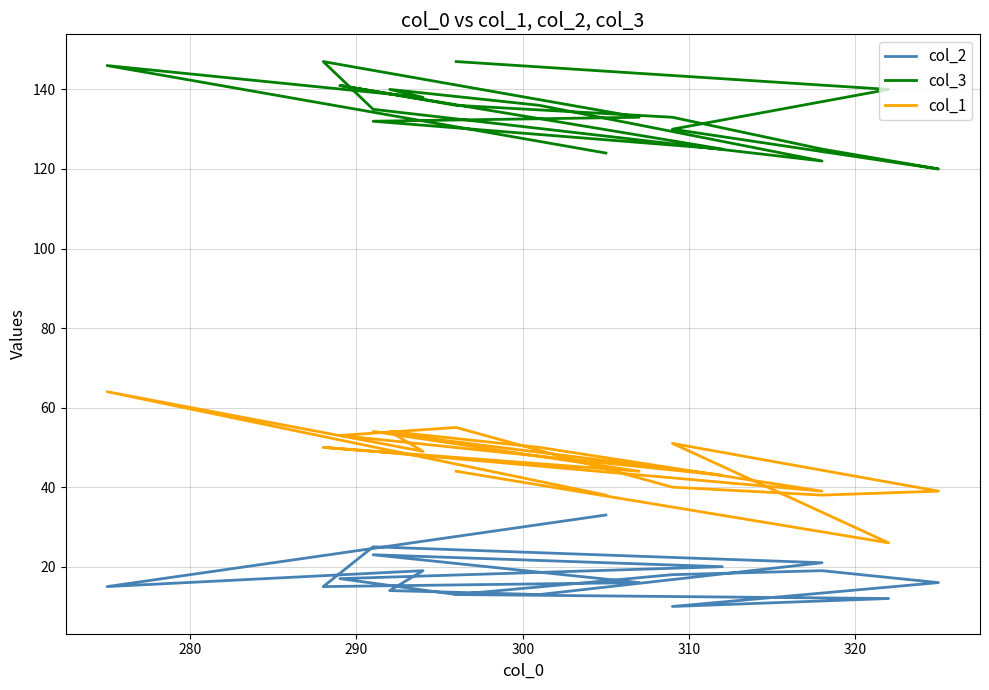

How many categories are shown in the chart?

19